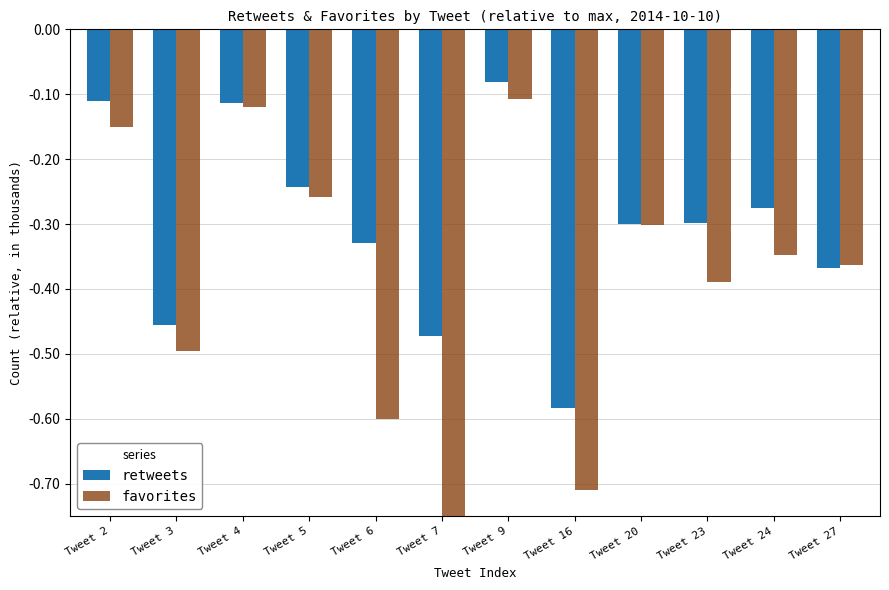

Between Tweet 20 and Tweet 5, which is larger?

Tweet 5